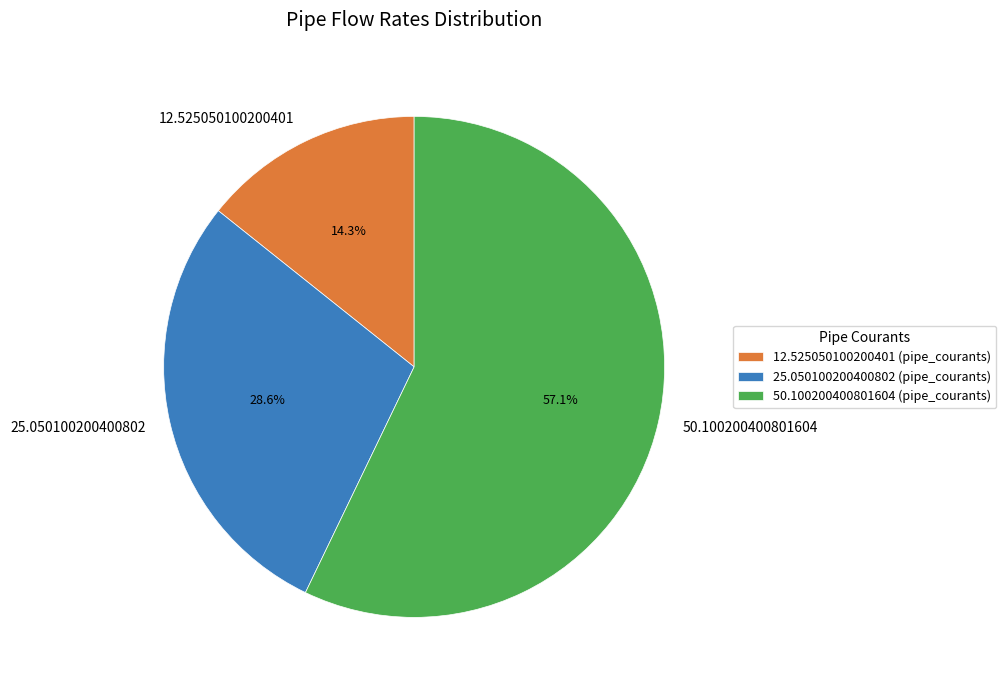

To the nearest percent, what portion does 25.050100200400802 represent?

29%